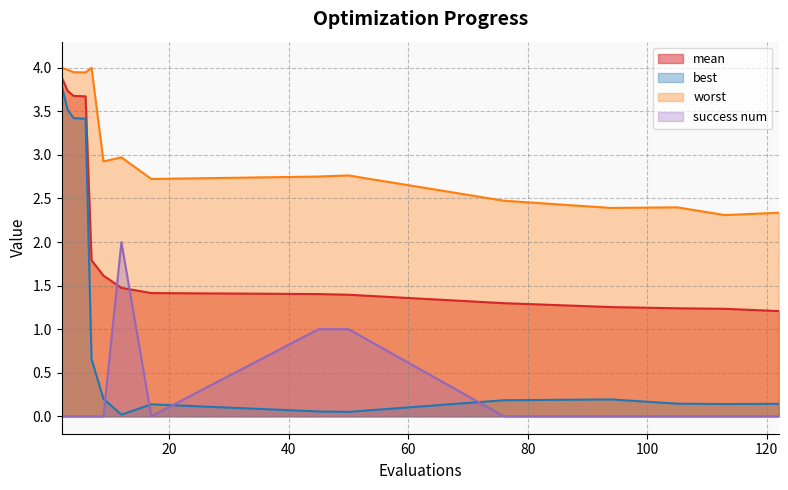

What is the value of the worst point at the 6th from the left?

2.9